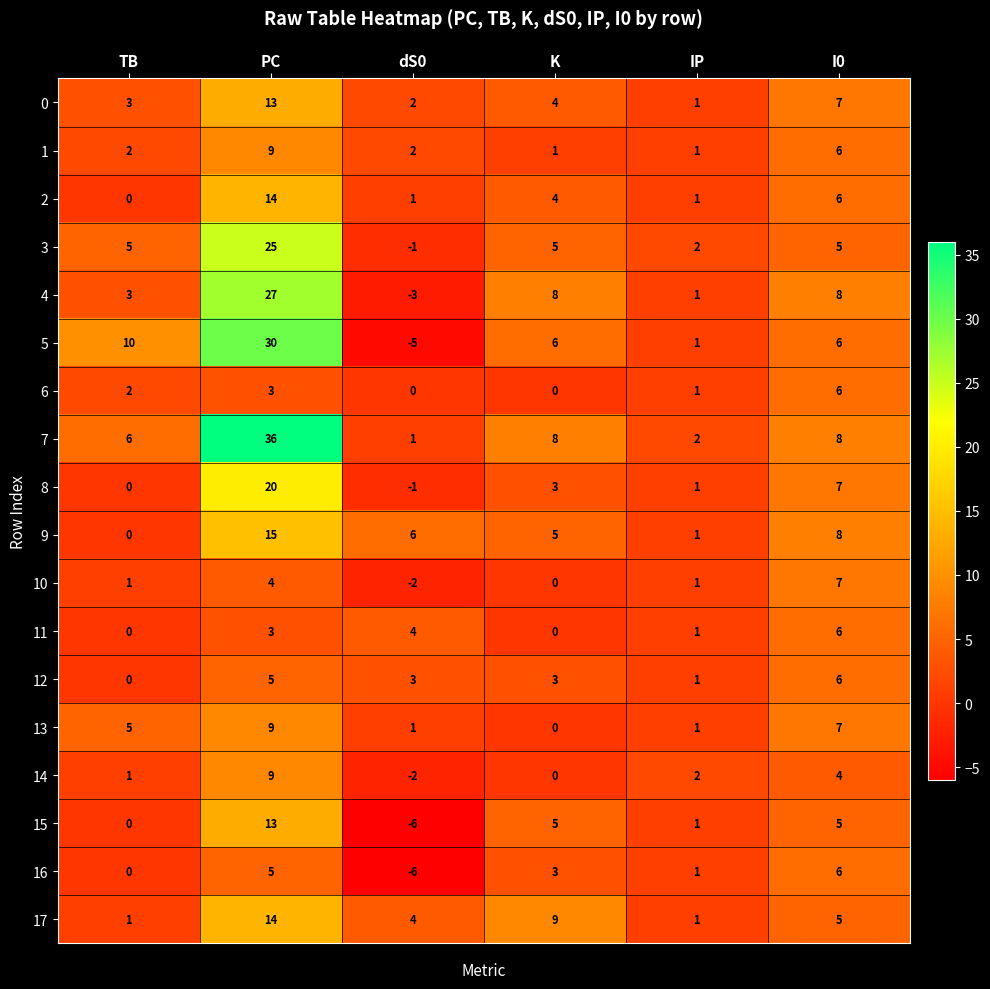

The value of 15 at PC is 18. True or false?

False